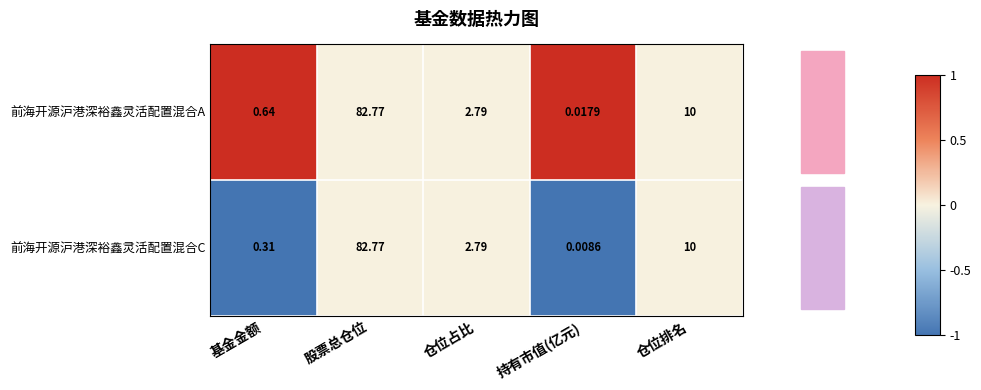

Which label corresponds to the largest value in the chart?

股票总仓位